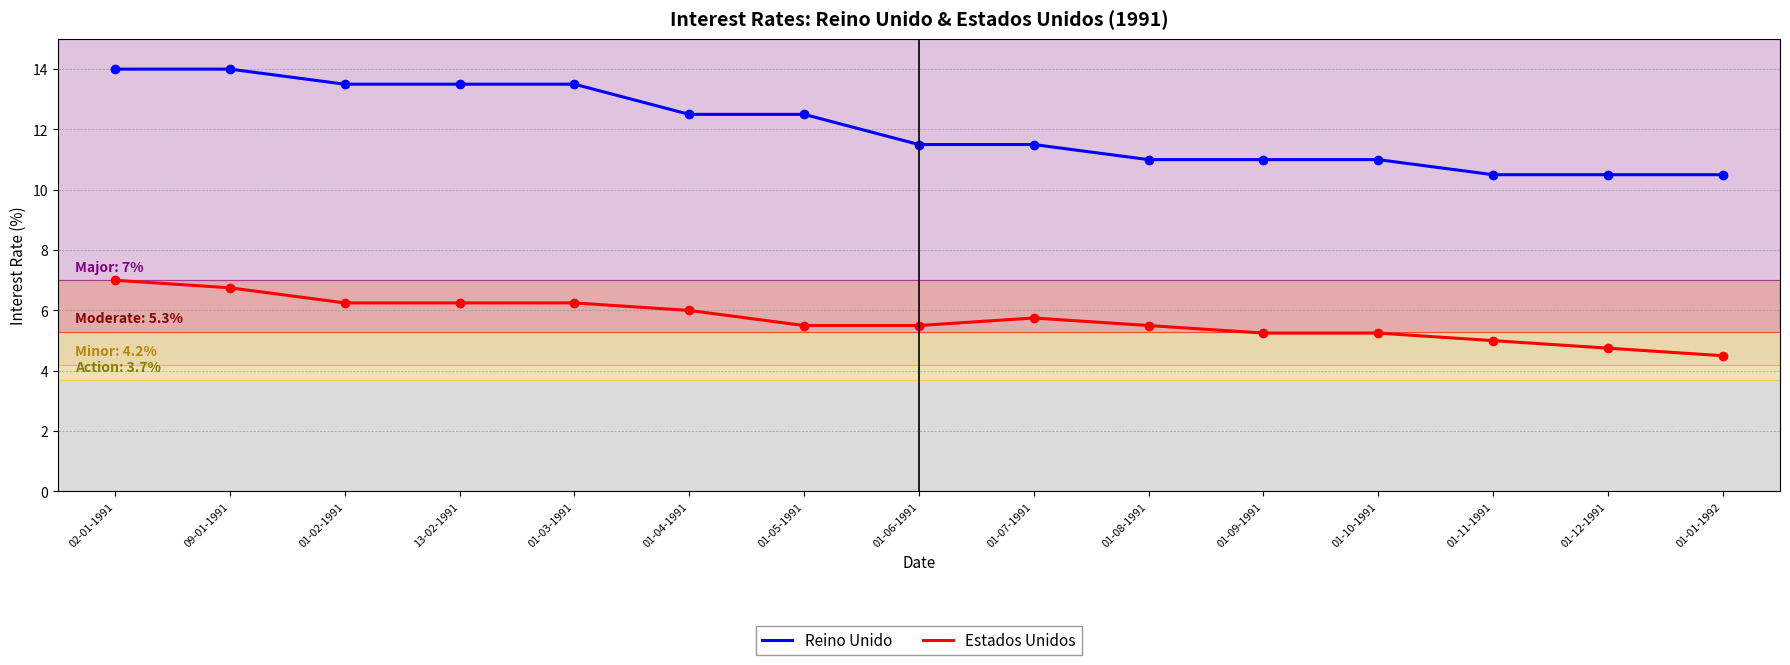

True or false: Estados Unidos has a value of 6.2 at 13-02-1991.

True